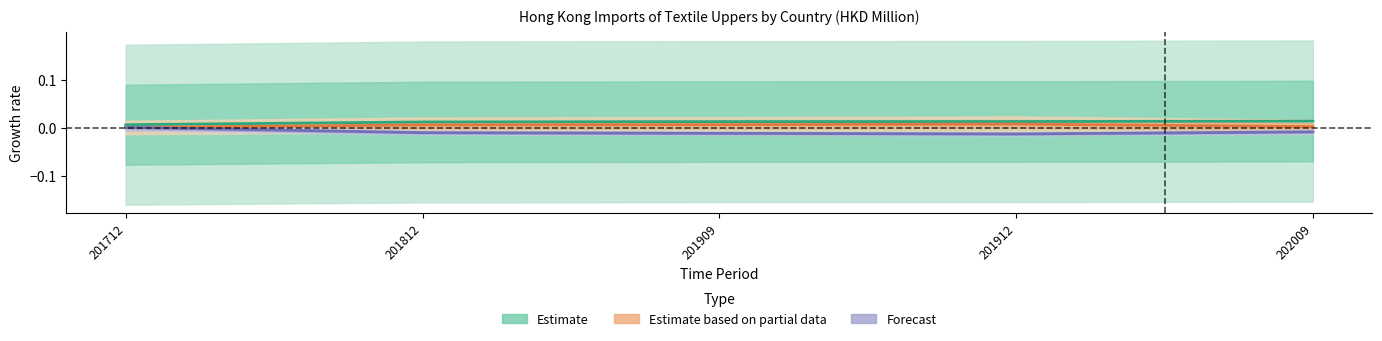

Between 201812 and 201912, which is larger?

201912